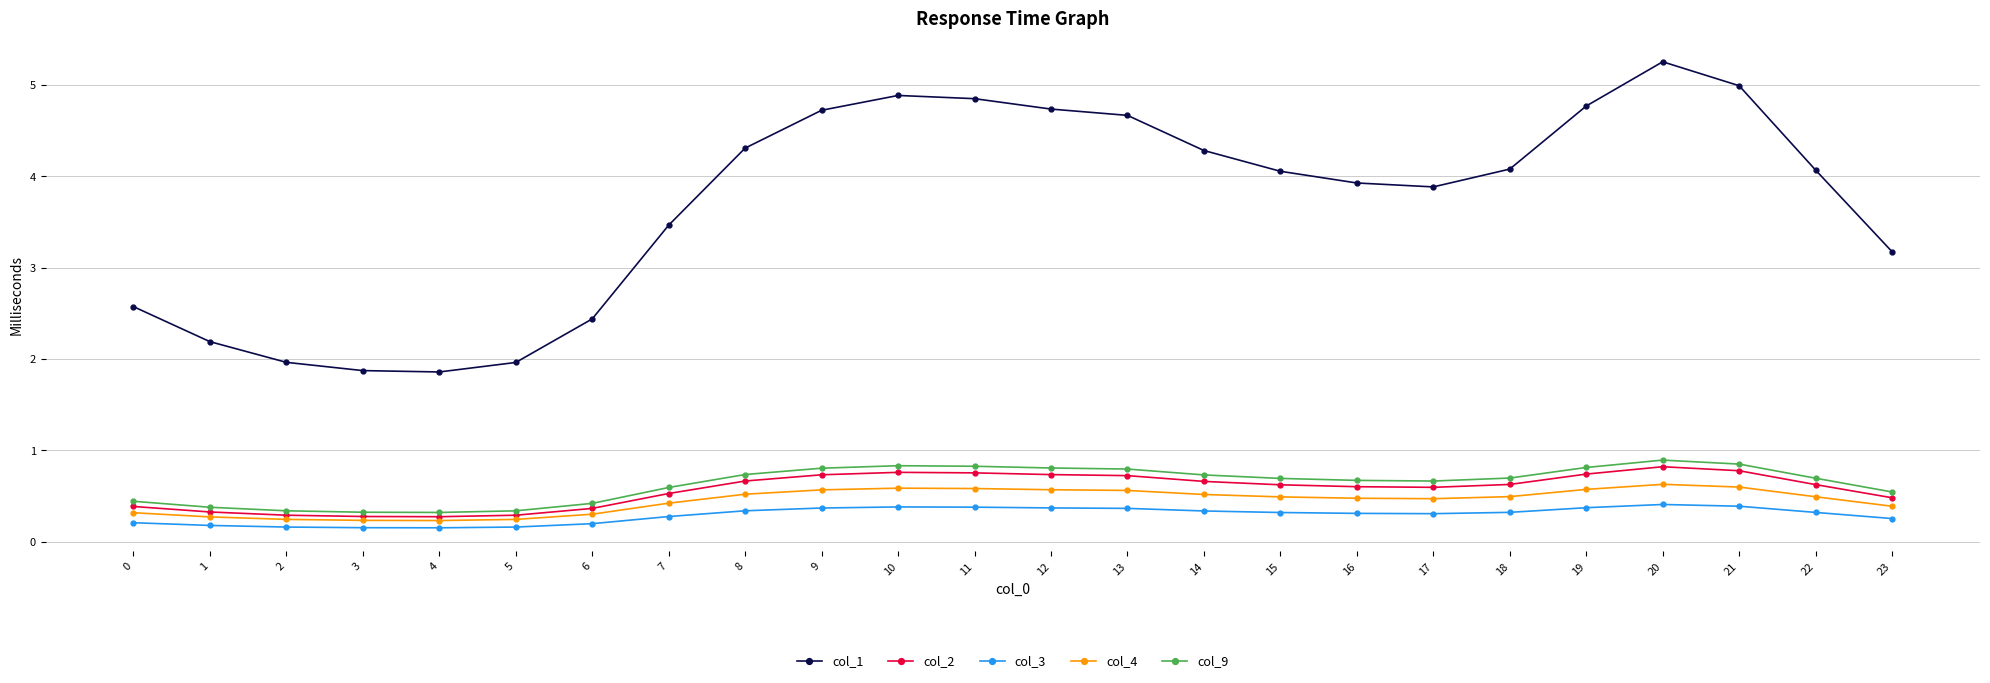

What is the difference between the second highest and second lowest values in the col_2 series?

0.5